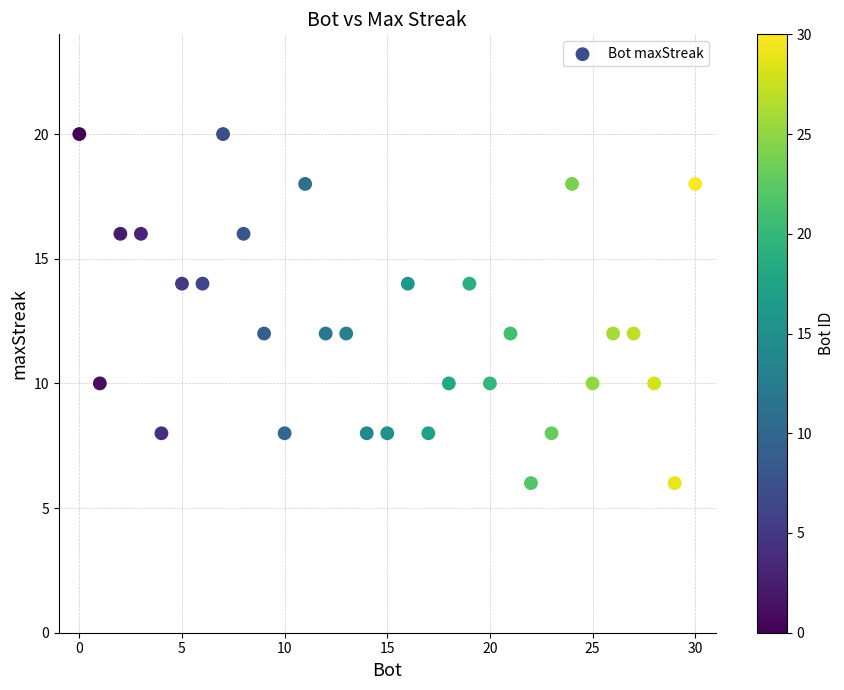

What is the range of X values (max minus min)?

30